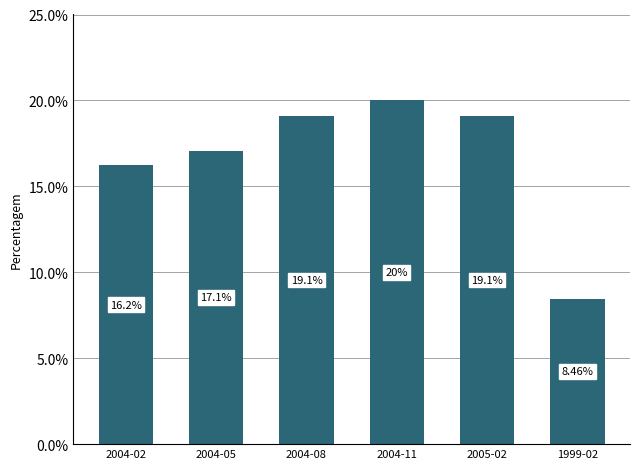

What position from the left is 2004-02?

1